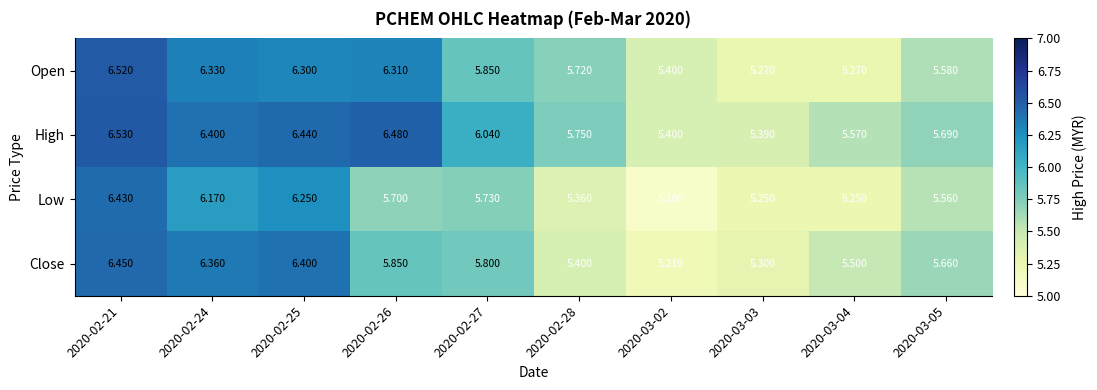

At how many categories does at least one series exceed 5?

10